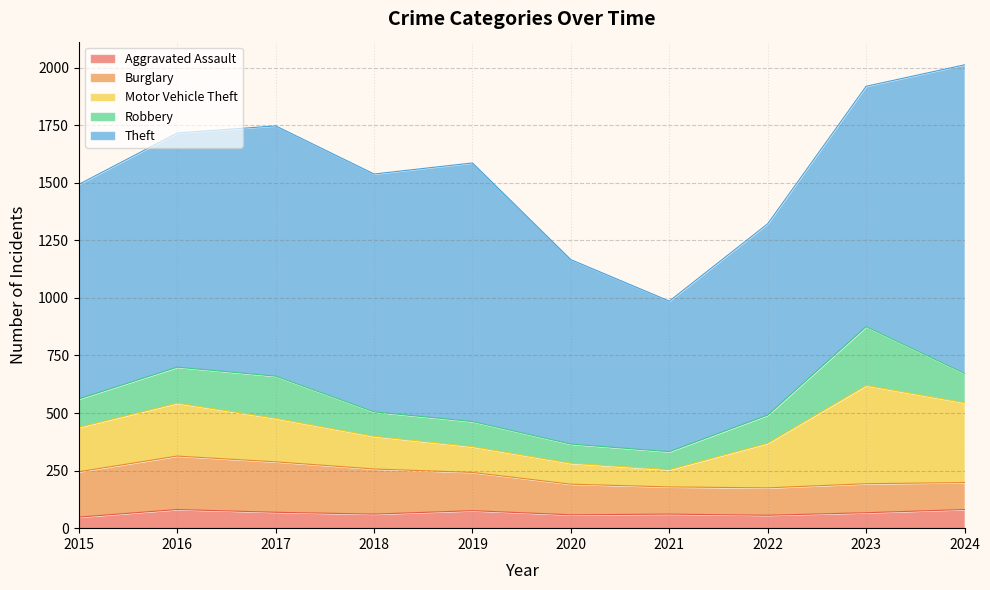

Which category has the highest value in the Burglary series?

2016